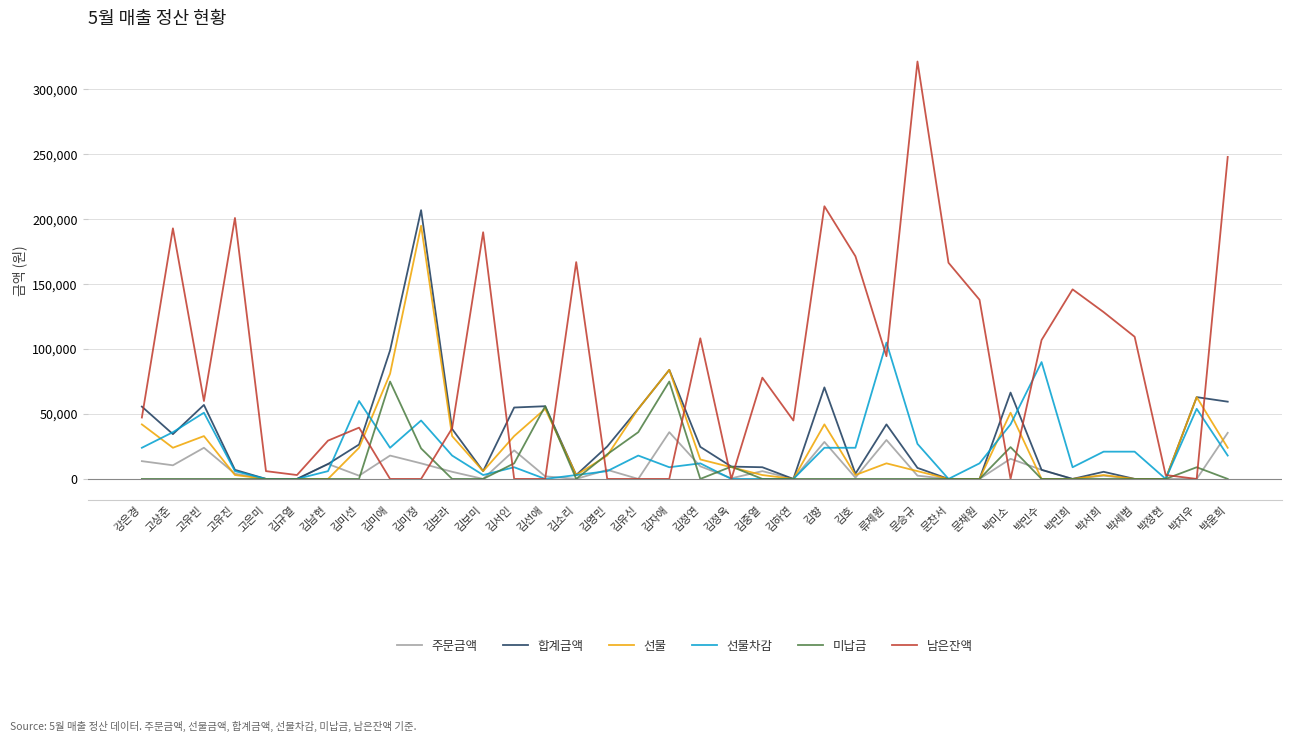

Is it true that 합계금액 equals 7000 at 고유진?

True